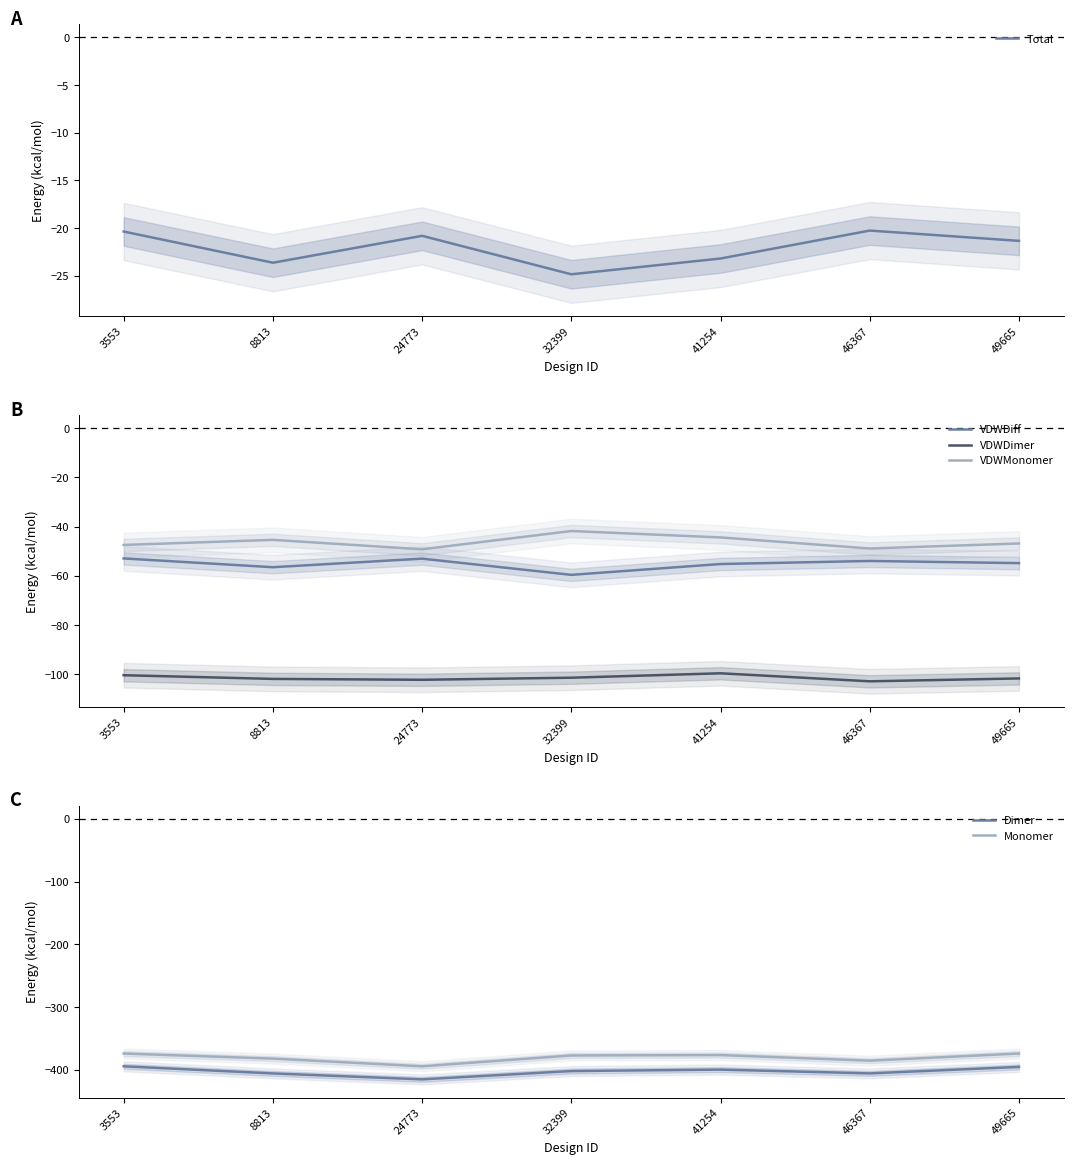

What is the difference between the maximum and minimum values in the Total series?

4.6